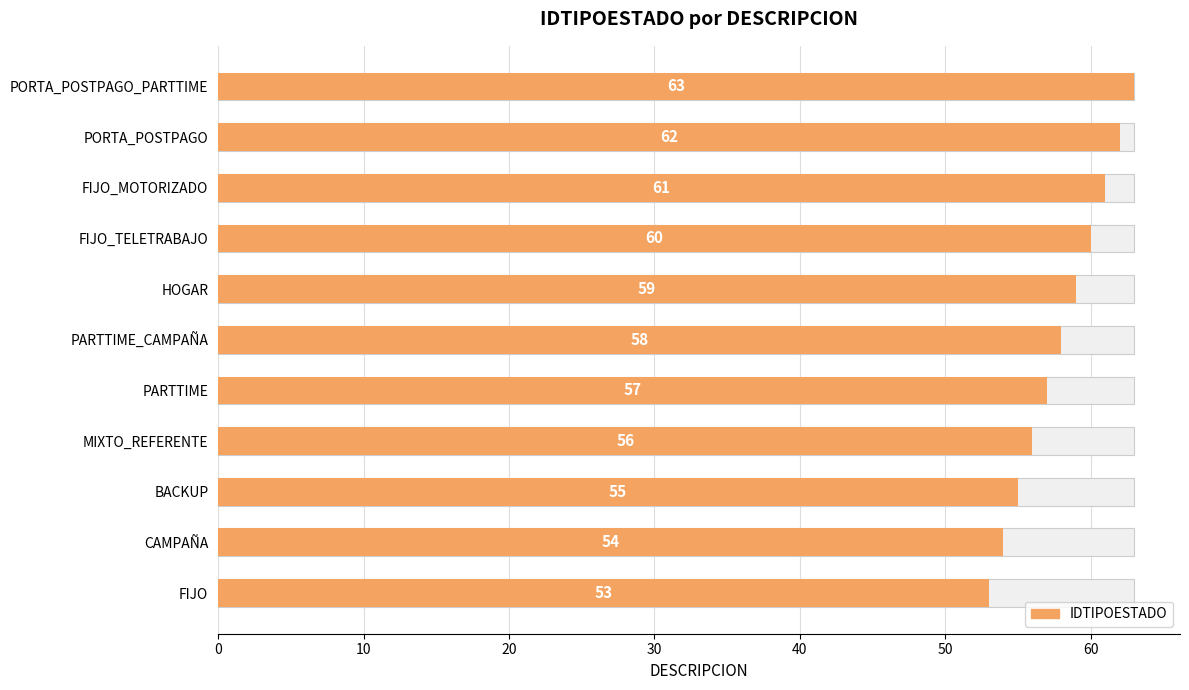

Count the number of values greater than 58.

5